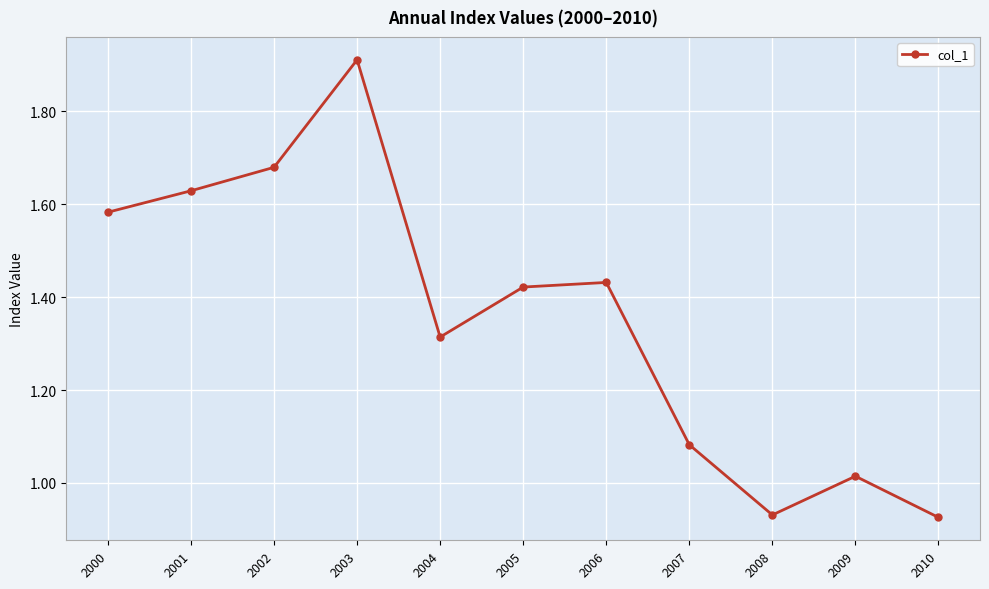

What is the difference between the second highest and minimum values?

0.8